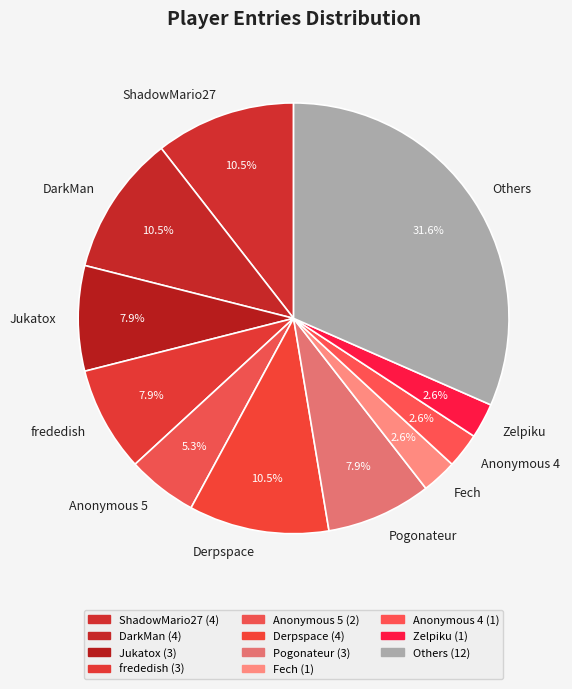

To the nearest percent, what percentage of the pie is Pogonateur?

8%